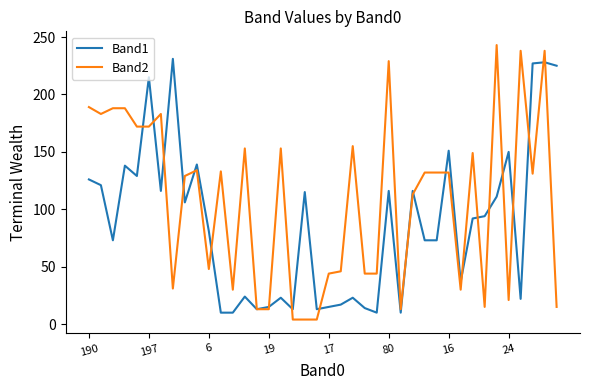

List the series in order of their overall mean, lowest first.

Band1, Band2